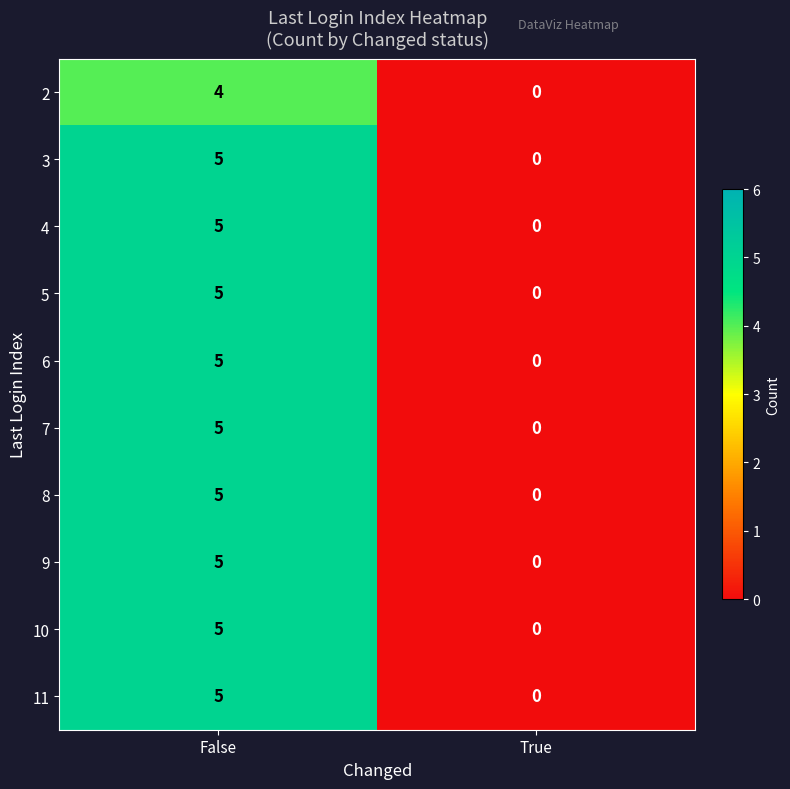

How many distinct data groups are displayed?

10